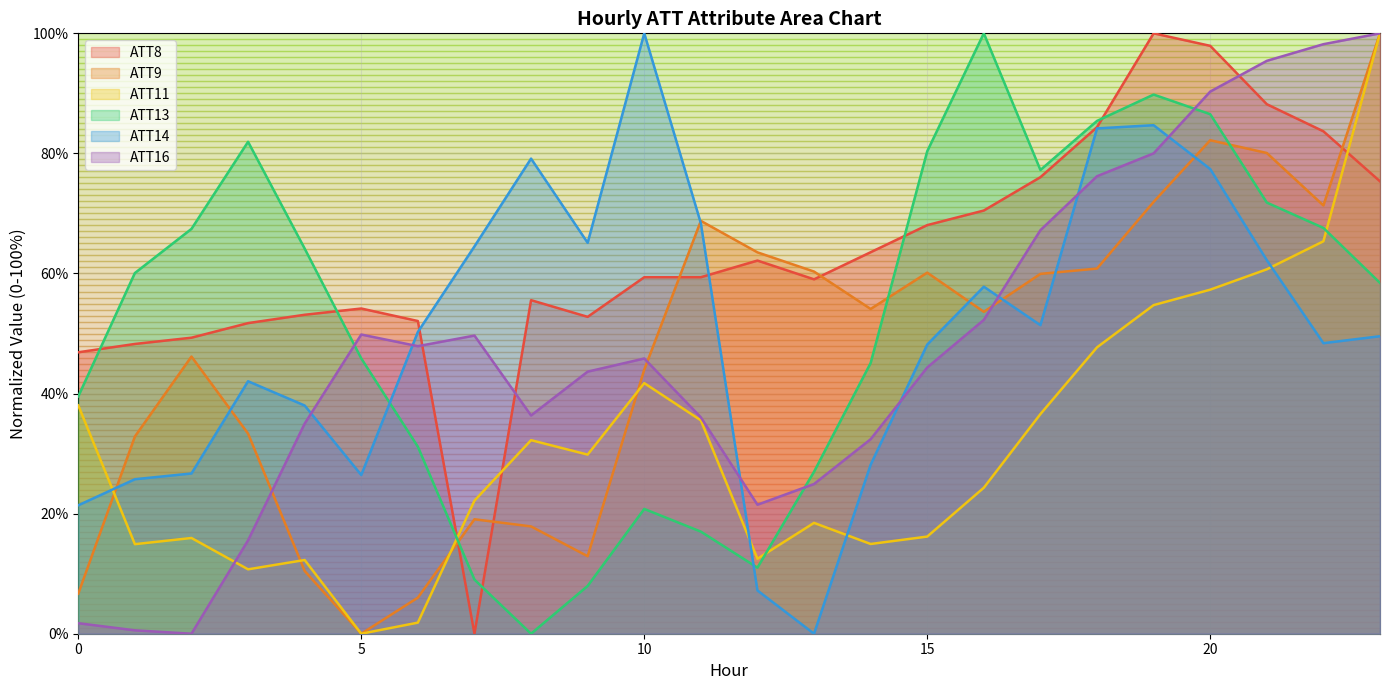

At how many categories does at least one series exceed 70?

12